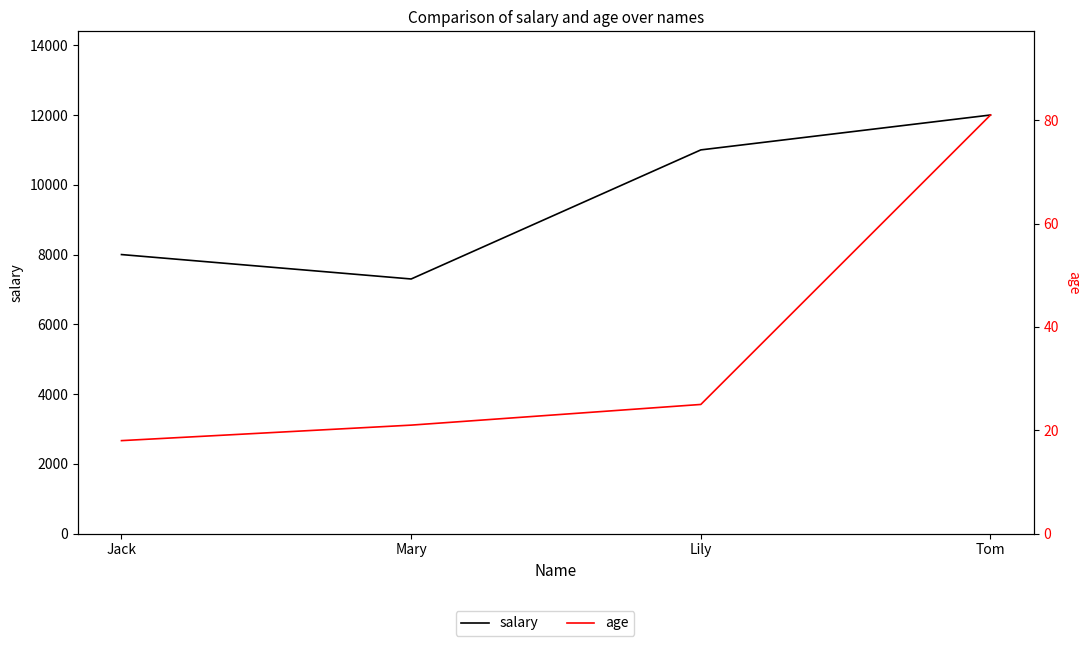

At which category does the chart reach its minimum across all series?

Jack